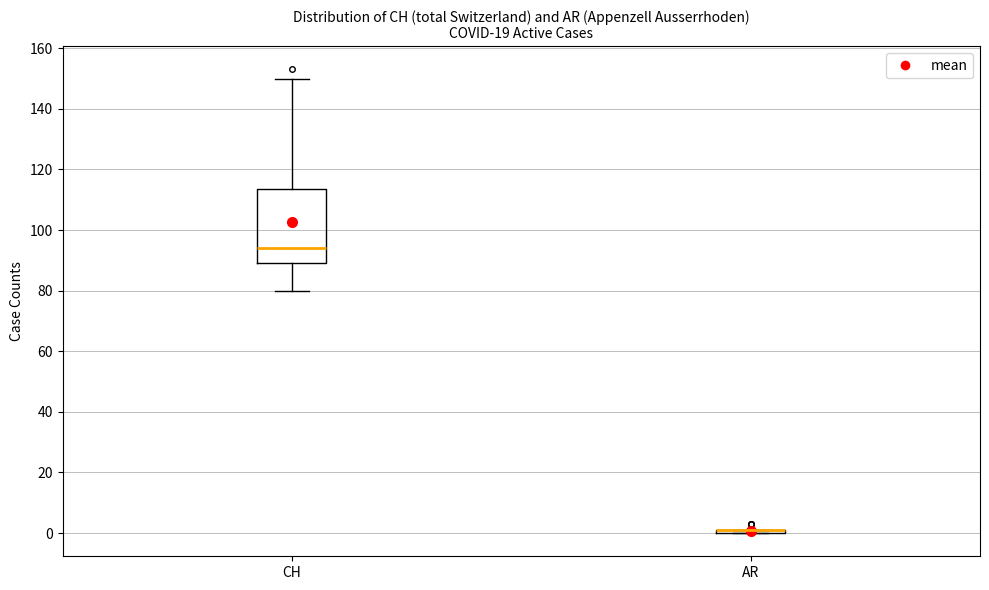

Which box is the tallest, from its lower edge to its upper edge?

CH